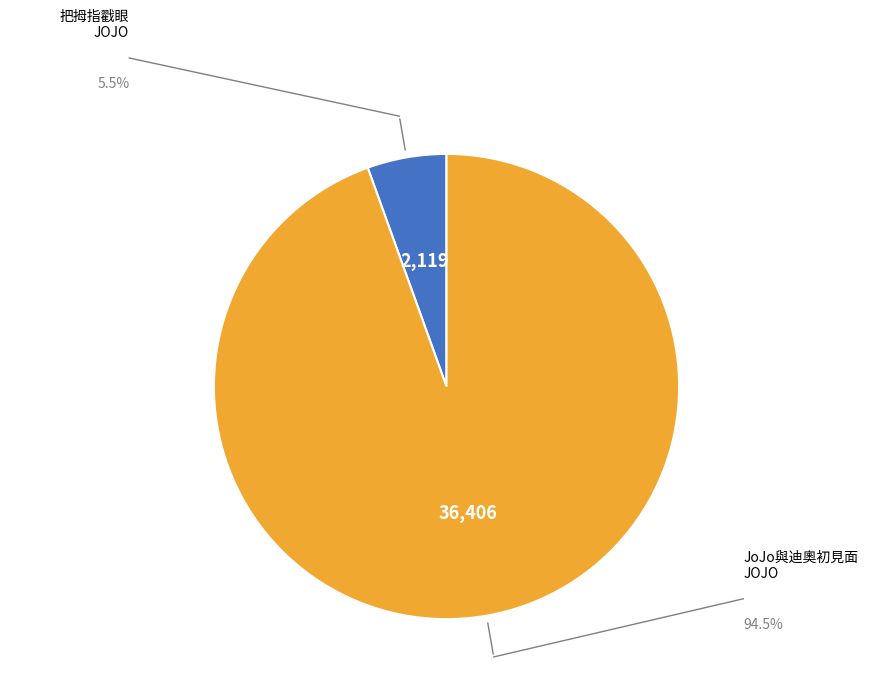

Rank the categories by value from highest to lowest.

JoJo與迪奧初見面-JOJO的奇妙冒險, 把拇指從眼睛戳進去打飛你-JOJO的奇妙冒險